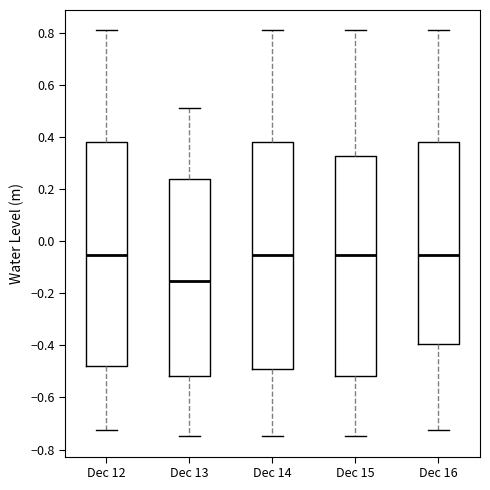

Reading left to right, read every box against the y-axis: the position of its median line, the range the box covers, and the ends of its whiskers. The values are not printed on the chart, so give them approximately, as read against the axis.

Dec 12: median -0.06, box -0.48 to 0.38, whiskers -0.72 to 0.80
Dec 13: median -0.16, box -0.52 to 0.24, whiskers -0.74 to 0.52
Dec 14: median -0.06, box -0.50 to 0.38, whiskers -0.74 to 0.80
Dec 15: median -0.06, box -0.52 to 0.32, whiskers -0.74 to 0.80
Dec 16: median -0.06, box -0.40 to 0.38, whiskers -0.72 to 0.80